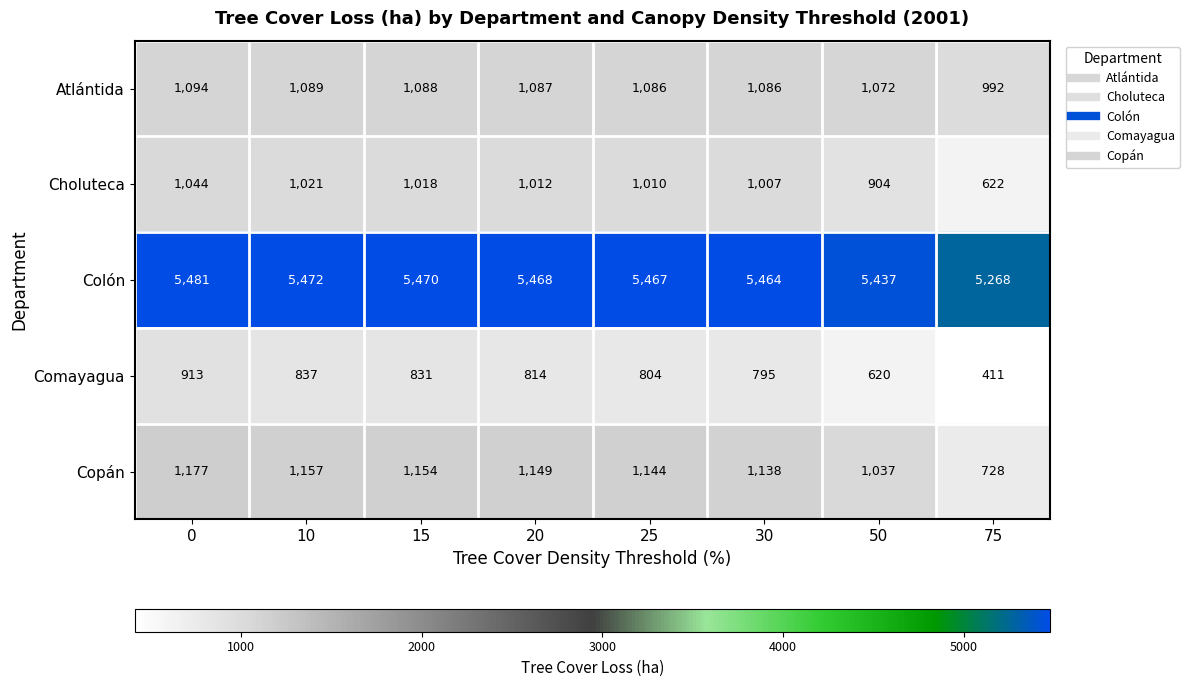

Which series changed the most between 20 and 30?

Comayagua